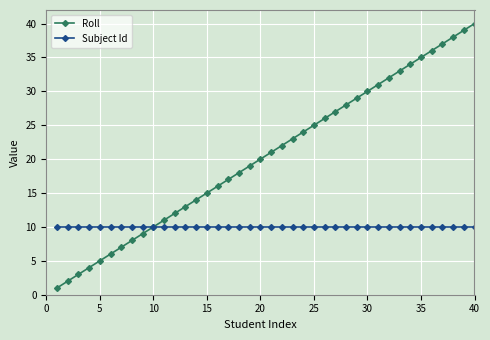

Rank the series by their average value, from highest to lowest.

Roll, Subject Id